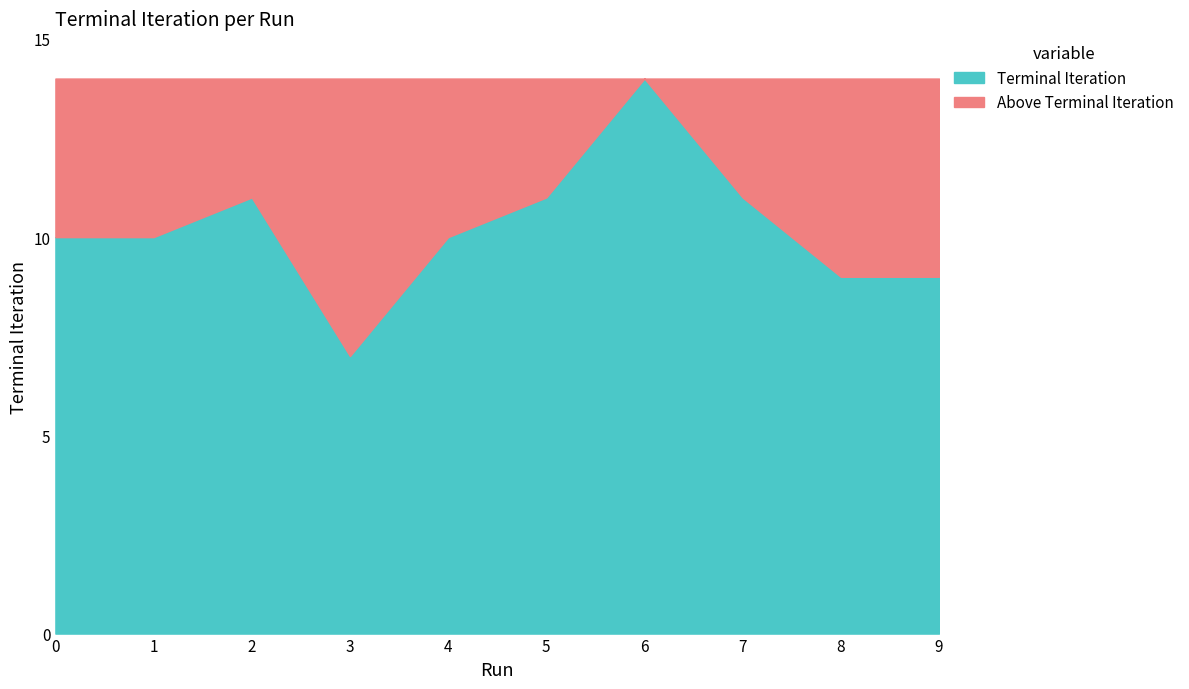

List the labels in order of value, largest first.

6, 2, 5, 7, 0, 1, 4, 8, 9, 3